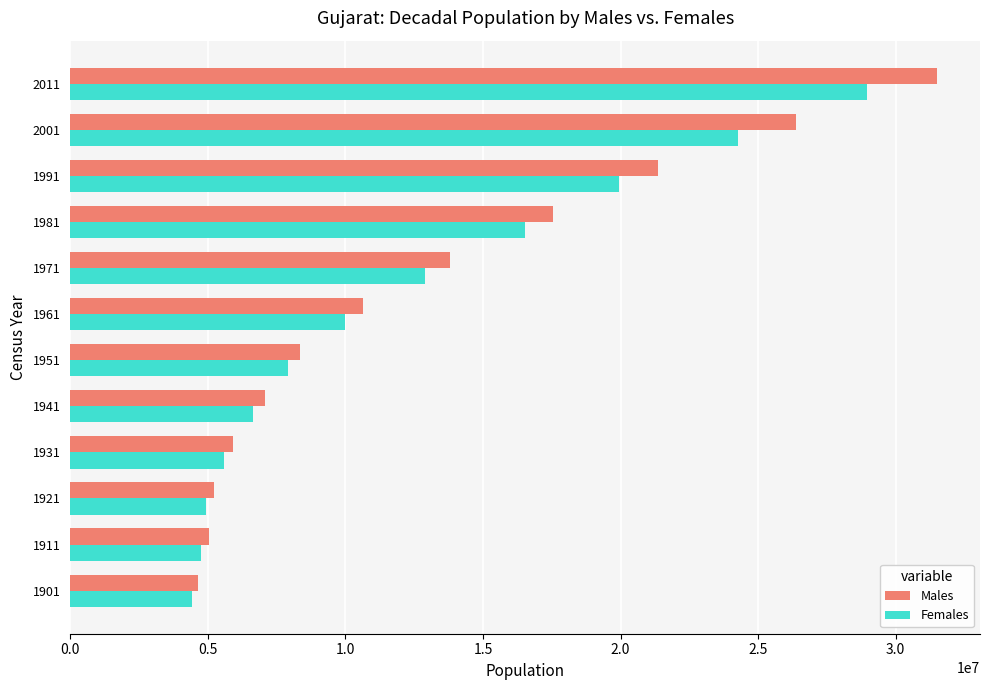

What is the sum of all Males values?

157446191